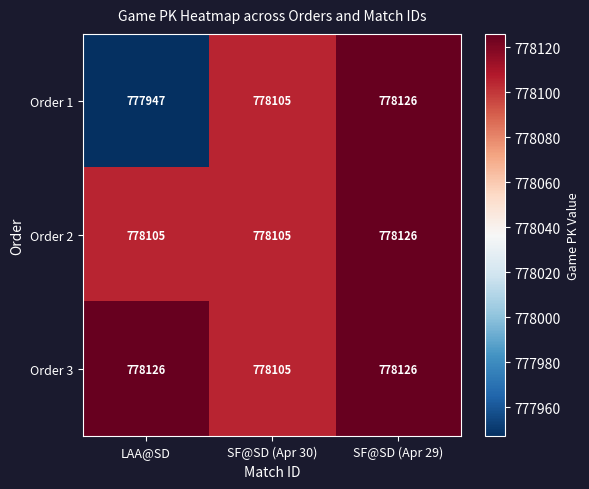

Rank the series at LAA@SD from highest to lowest value.

Order 3, Order 2, Order 1